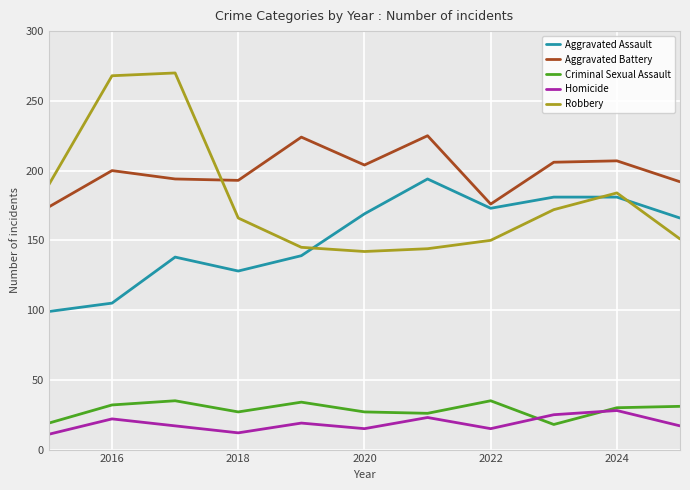

True or false: Aggravated Assault and Homicide cross at least once.

False